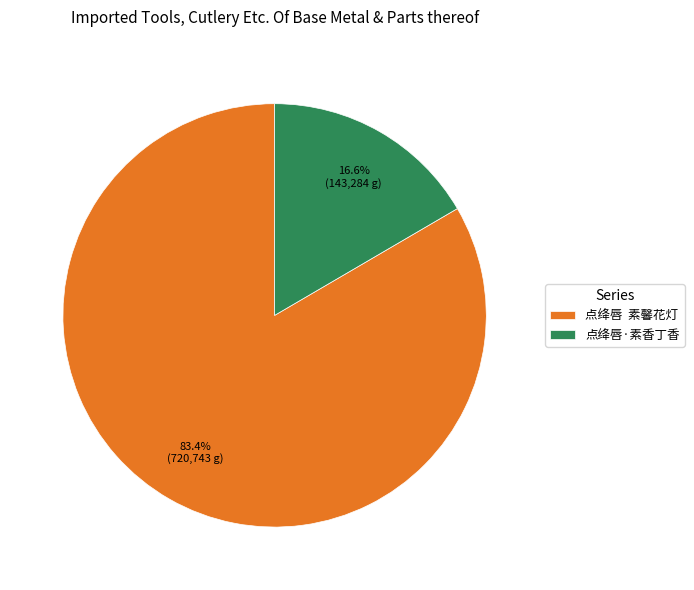

What is the largest slice in the pie chart?

点绛唇 素馨花灯